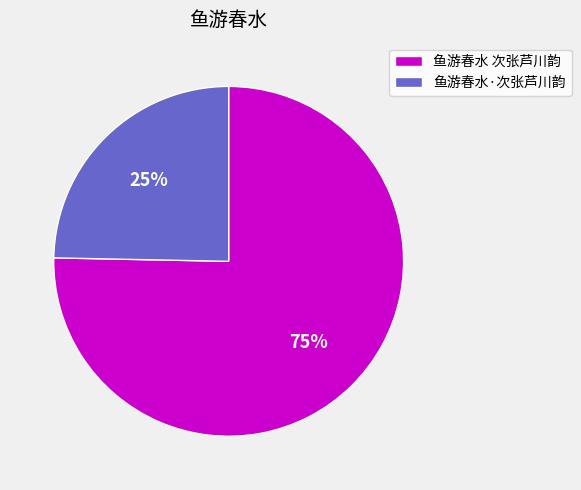

What is the largest slice in the pie chart?

鱼游春水 次张芦川韵